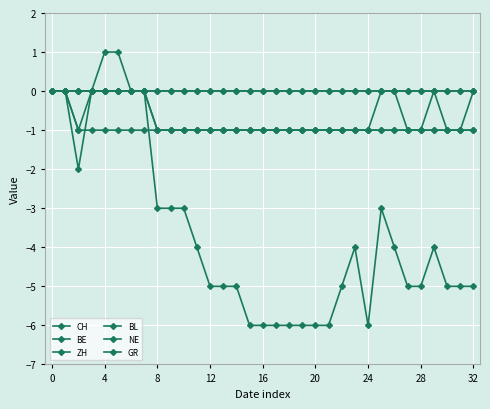

Does the chart display data point markers on the line(s)?

Yes